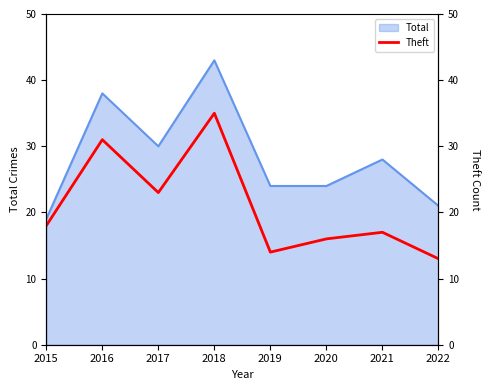

Is it true that Total equals 36 at 2022?

False